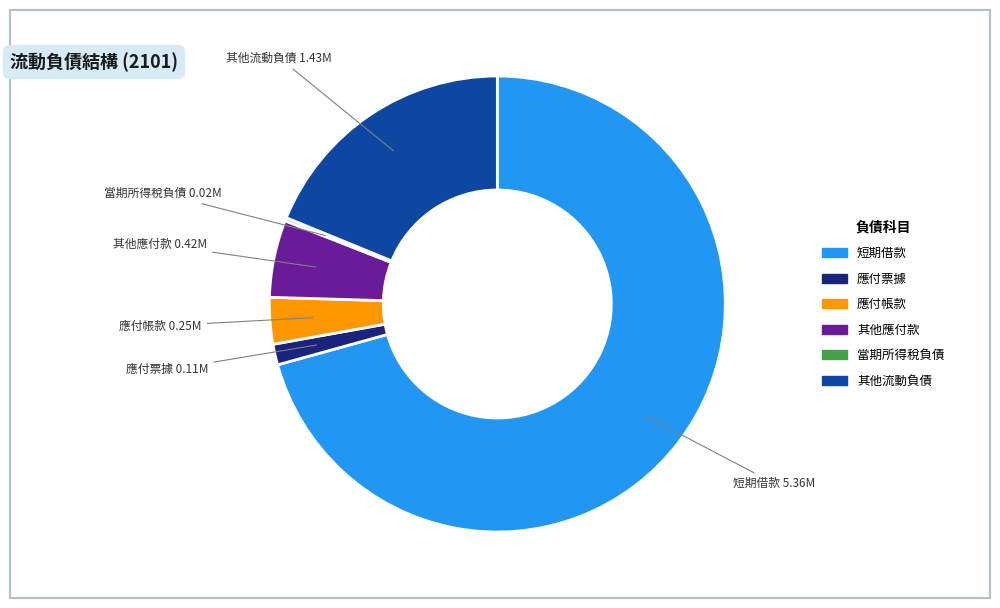

The 短期借款 slice represents 62% of the pie. True or false?

False